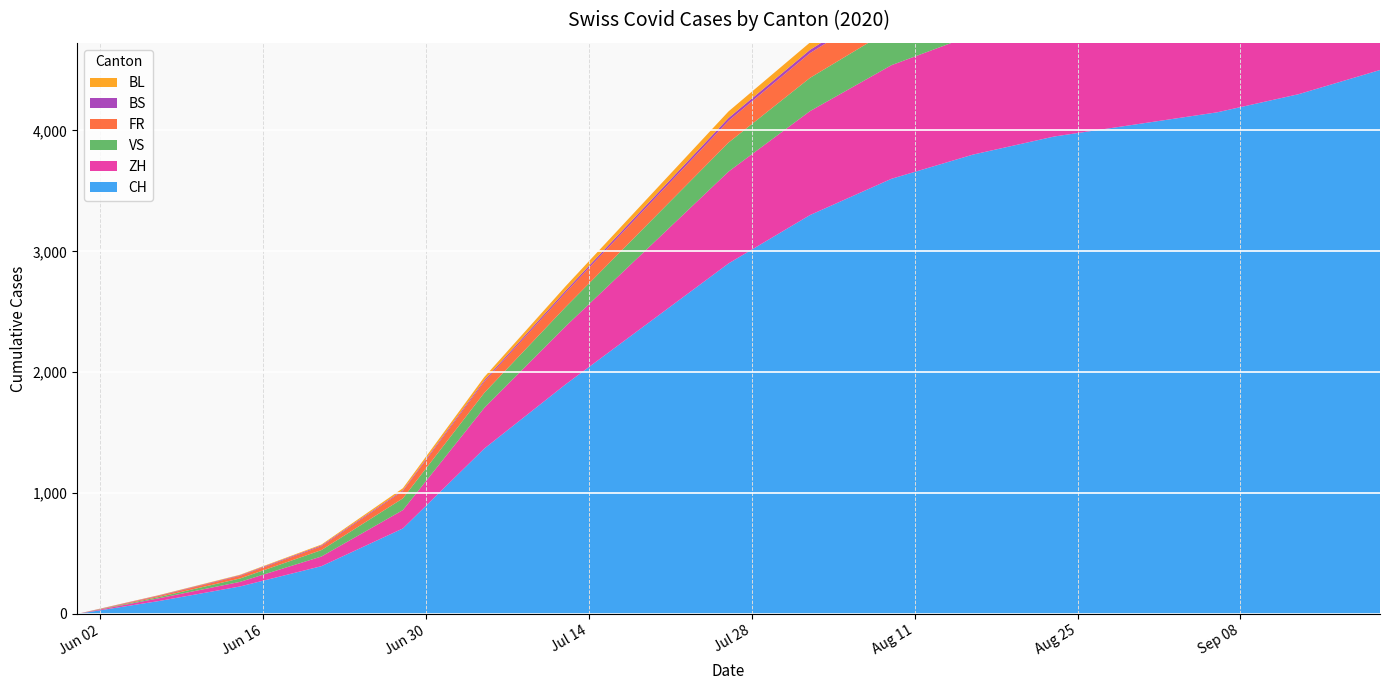

Reading left to right, extract all data points from this chart.

CH: 2020-05-31=0	2020-06-07=106	2020-06-14=227	2020-06-21=395	2020-06-28=707	2020-07-05=1368	2020-07-12=1900	2020-07-19=2400	2020-07-26=2900	2020-08-02=3300	2020-08-09=3600	2020-08-16=3800	2020-08-23=3950	2020-08-30=4050	2020-09-06=4150	2020-09-13=4300	2020-09-20=4500
ZH: 2020-05-31=0	2020-06-07=23	2020-06-14=38	2020-06-21=80	2020-06-28=152	2020-07-05=337	2020-07-12=480	2020-07-19=620	2020-07-26=760	2020-08-02=860	2020-08-09=940	2020-08-16=990	2020-08-23=1030	2020-08-30=1060	2020-09-06=1090	2020-09-13=1130	2020-09-20=1180
VS: 2020-05-31=0	2020-06-07=10	2020-06-14=28	2020-06-21=53	2020-06-28=97	2020-07-05=124	2020-07-12=160	2020-07-19=200	2020-07-26=240	2020-08-02=275	2020-08-09=300	2020-08-16=315	2020-08-23=325	2020-08-30=330	2020-09-06=338	2020-09-13=350	2020-09-20=365
FR: 2020-05-31=0	2020-06-07=9	2020-06-14=22	2020-06-21=32	2020-06-28=61	2020-07-05=92	2020-07-12=120	2020-07-19=150	2020-07-26=180	2020-08-02=205	2020-08-09=220	2020-08-16=230	2020-08-23=238	2020-08-30=244	2020-09-06=250	2020-09-13=260	2020-09-20=272
BS: 2020-05-31=0	2020-06-07=4	2020-06-14=5	2020-06-21=7	2020-06-28=7	2020-07-05=12	2020-07-12=16	2020-07-19=20	2020-07-26=24	2020-08-02=27	2020-08-09=29	2020-08-16=31	2020-08-23=32	2020-08-30=33	2020-09-06=34	2020-09-13=35	2020-09-20=37
BL: 2020-05-31=0	2020-06-07=3	2020-06-14=4	2020-06-21=7	2020-06-28=16	2020-07-05=27	2020-07-12=36	2020-07-19=45	2020-07-26=54	2020-08-02=61	2020-08-09=67	2020-08-16=70	2020-08-23=73	2020-08-30=75	2020-09-06=77	2020-09-13=80	2020-09-20=84